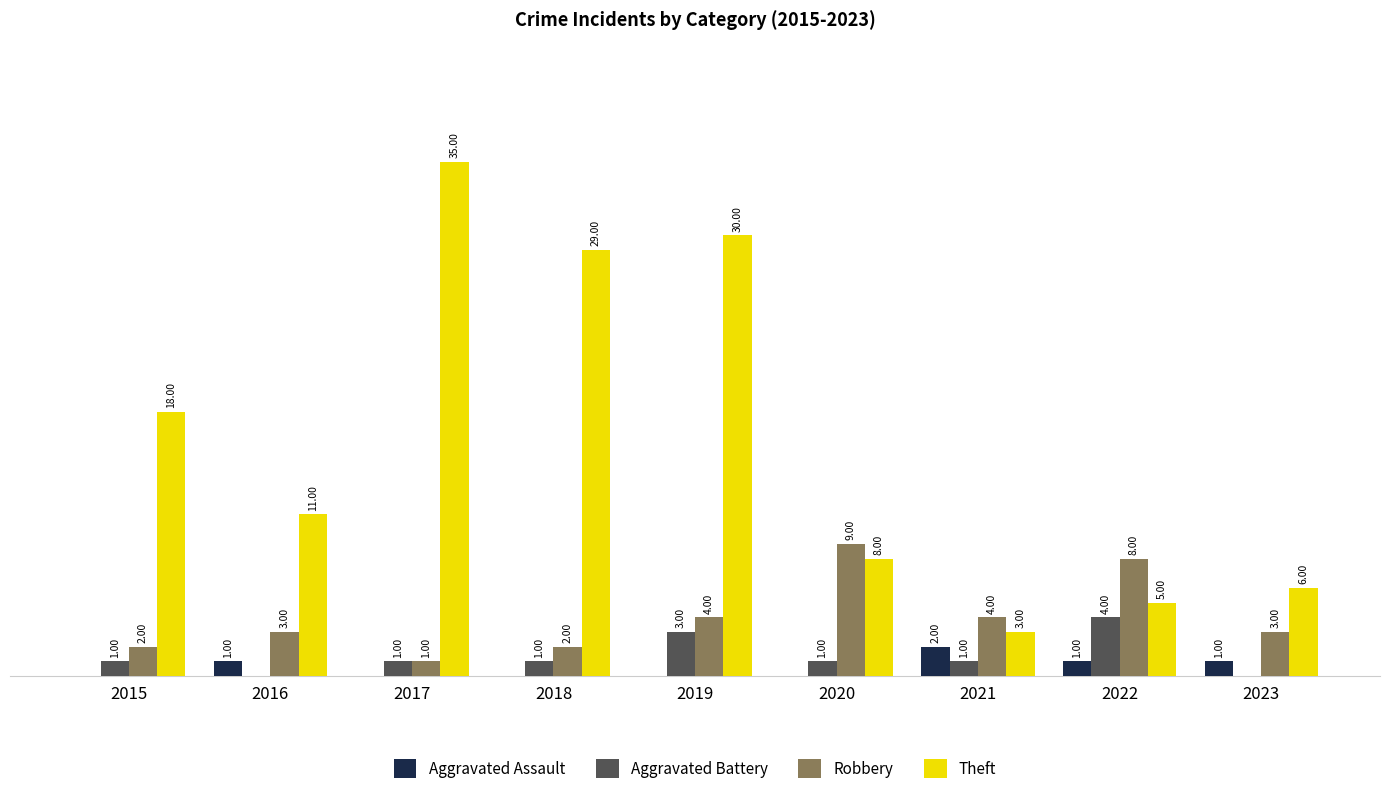

Between 2019 and 2020, which series saw the biggest shift?

Theft